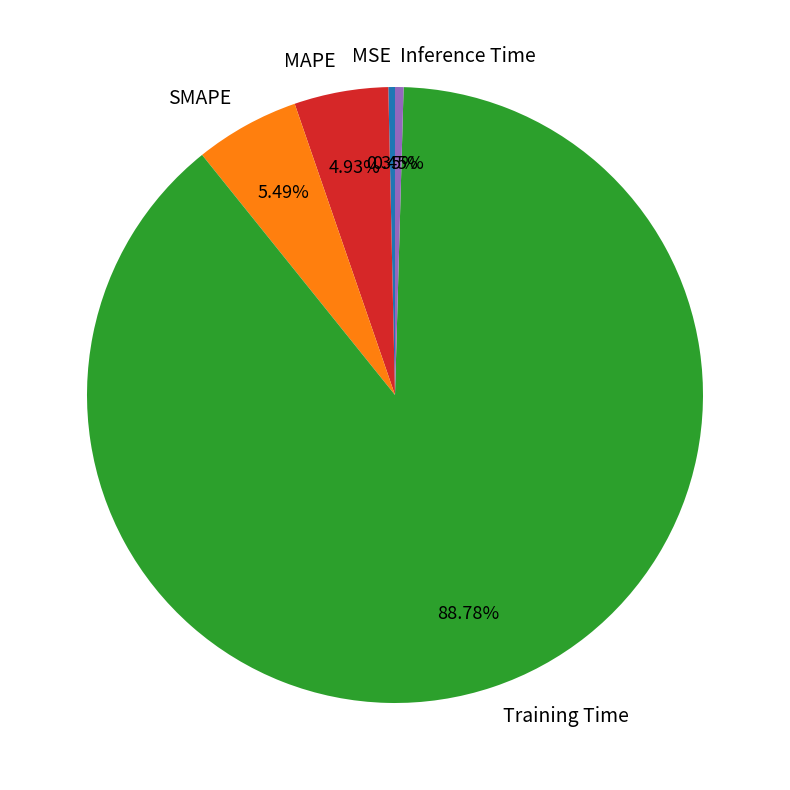

Is there any slice that represents more than half of the pie?

Yes